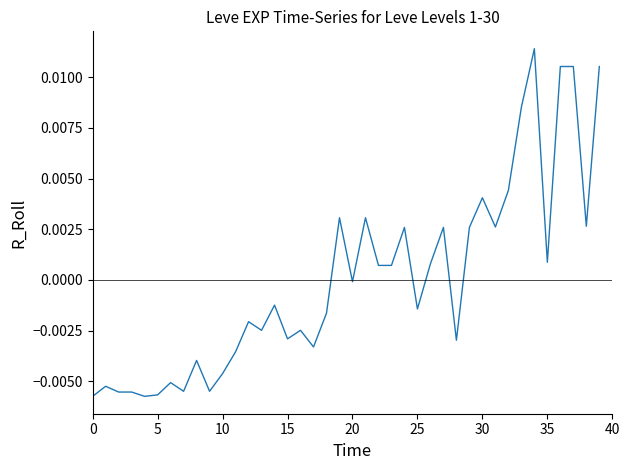

Does the chart display data point markers on the line(s)?

No